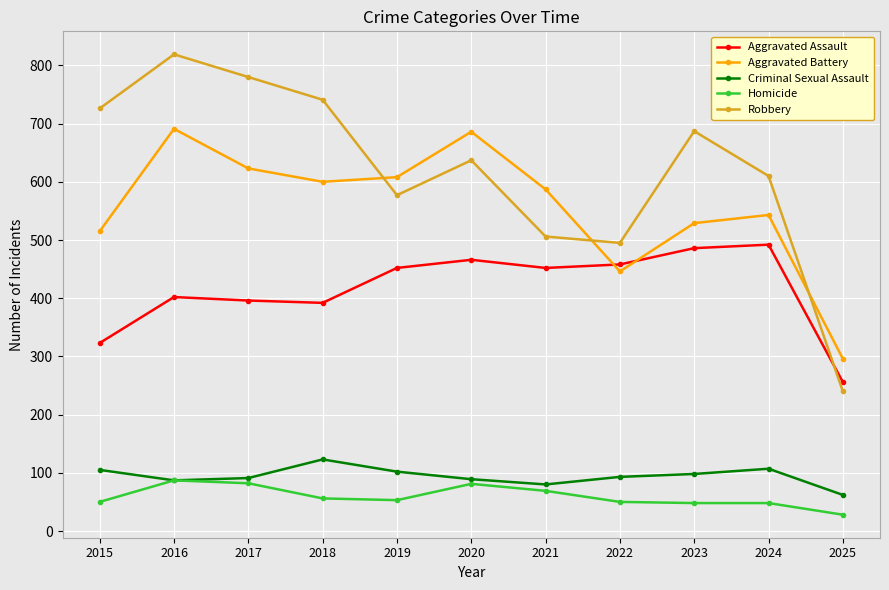

True or false: Robbery and Aggravated Assault cross at least once.

True